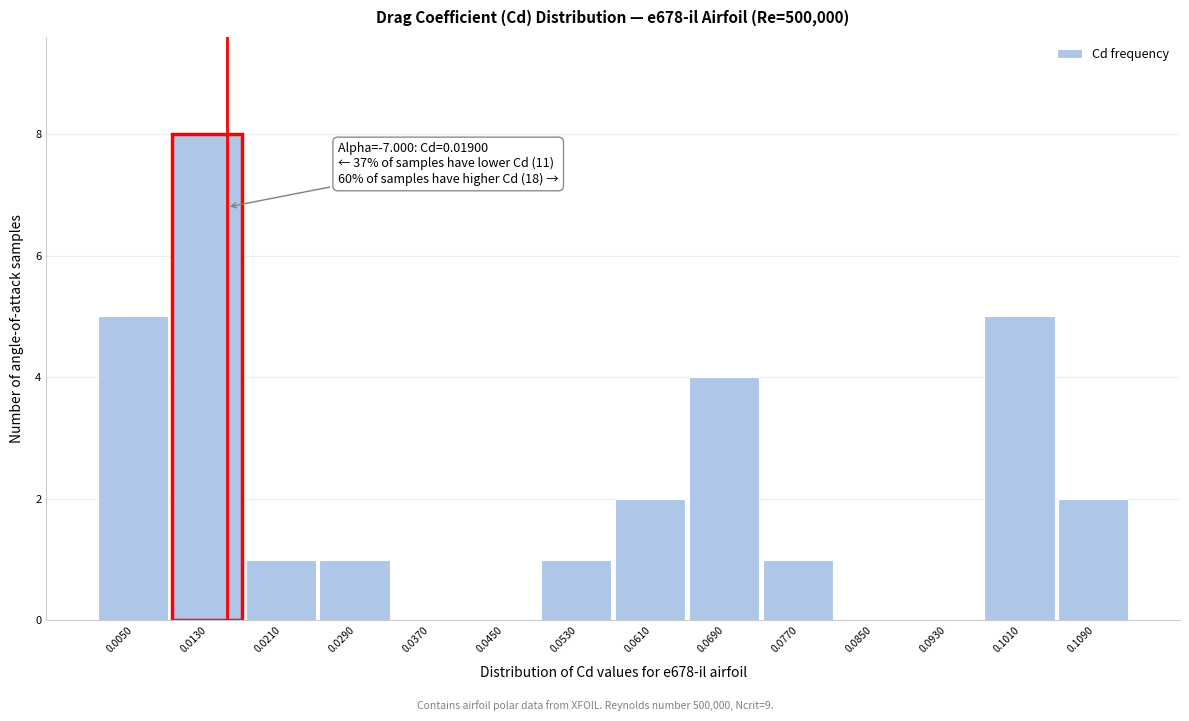

Reading right to left, what are all the values shown in this chart?

0.1090=2	0.1010=5	0.0930=0	0.0850=0	0.0770=1	0.0690=4	0.0610=2	0.0530=1	0.0450=0	0.0370=0	0.0290=1	0.0210=1	0.0130=8	0.0050=5